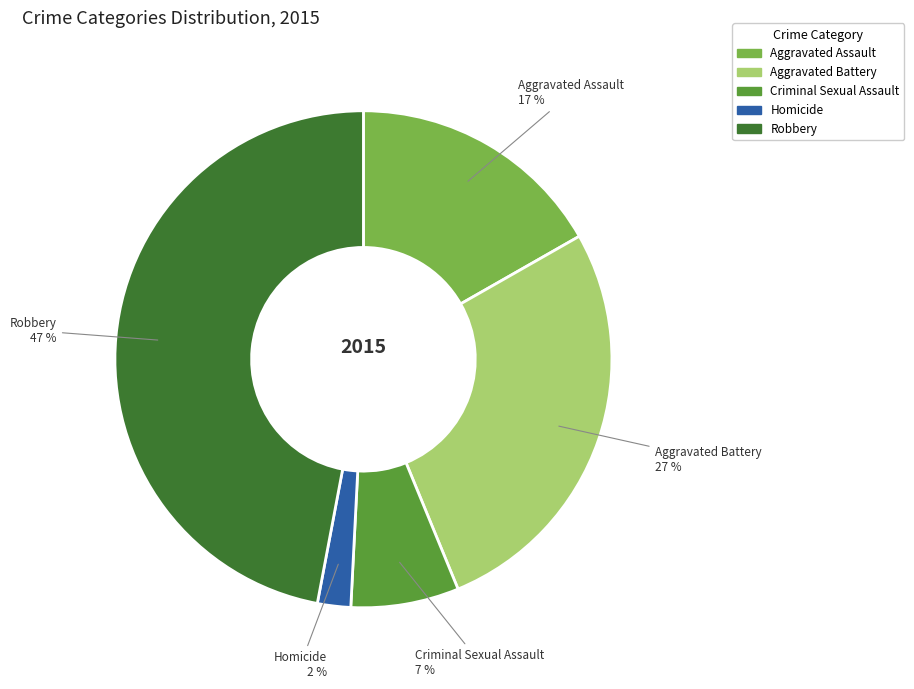

True or false: Aggravated Assault accounts for 3% of the total.

False